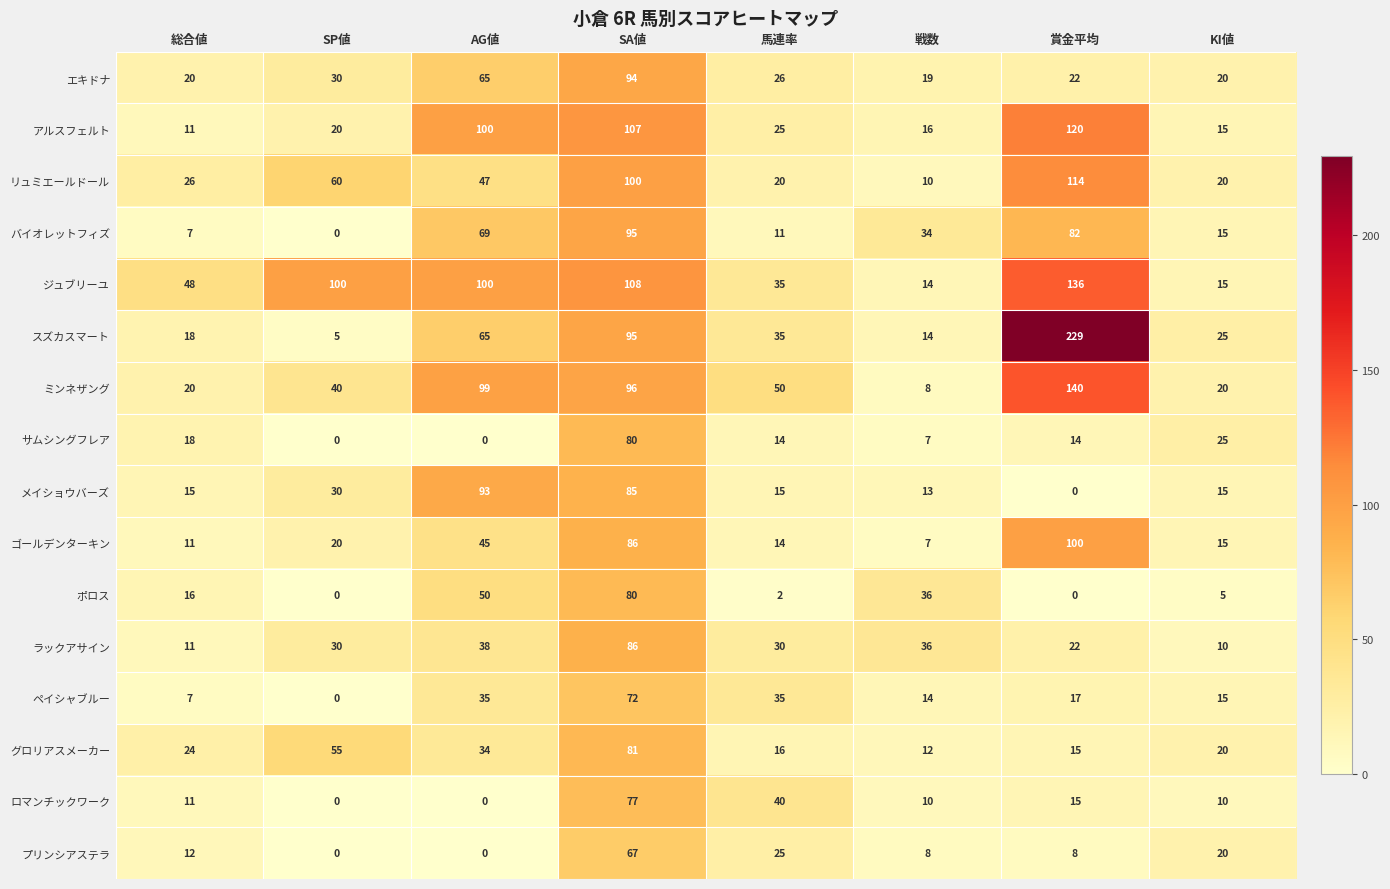

The ジュブリーユ series shows 15 at KI値. True or false?

True